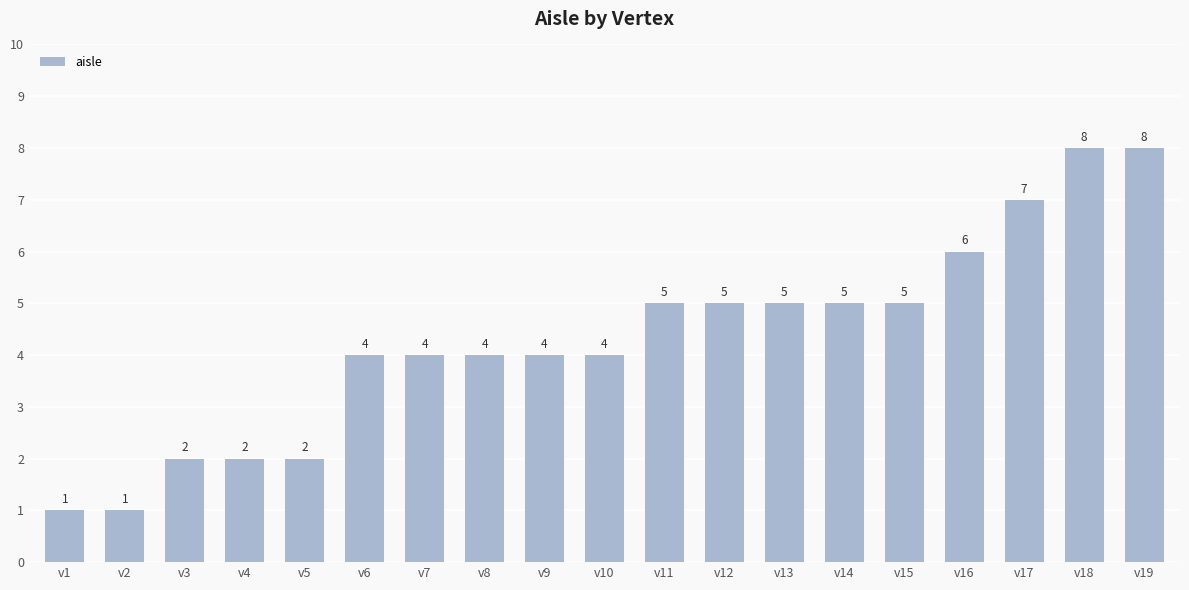

What is the difference between the second highest and second lowest values?

7